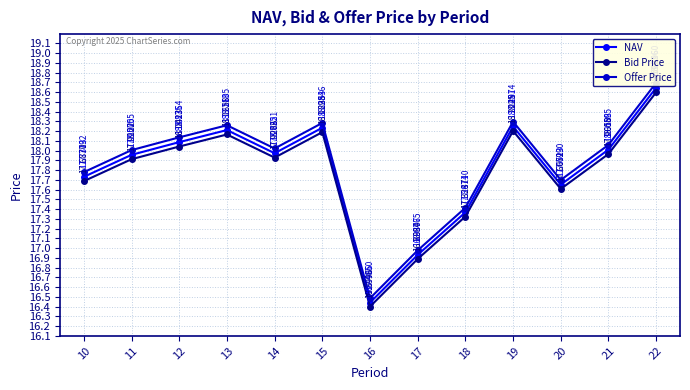

What value does the NAV series have at 10?

17.7